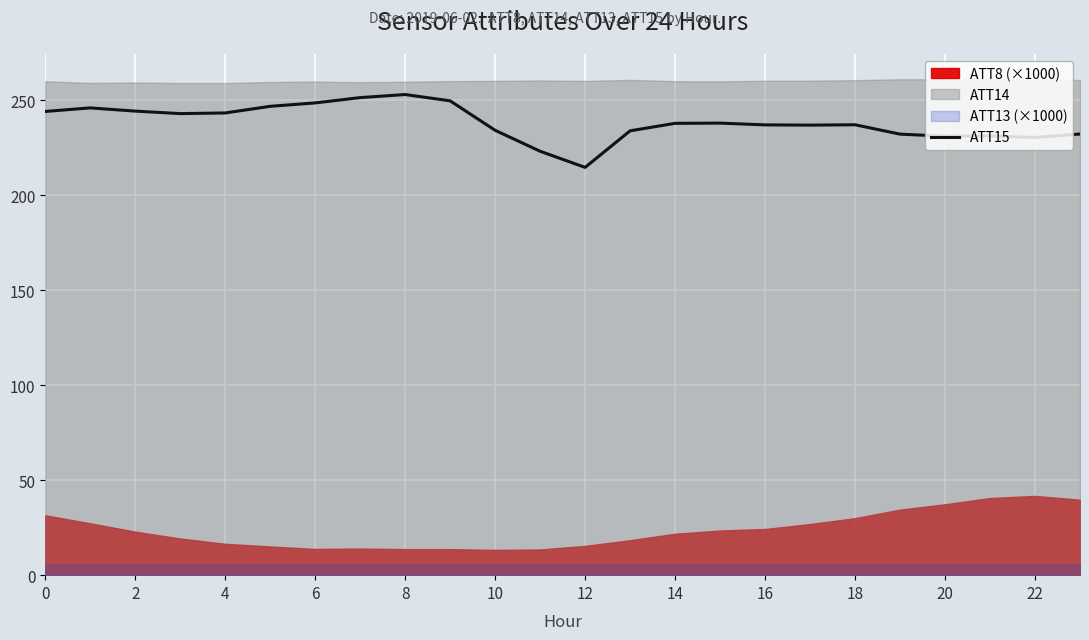

The value at 18 is 333.4. True or false?

False